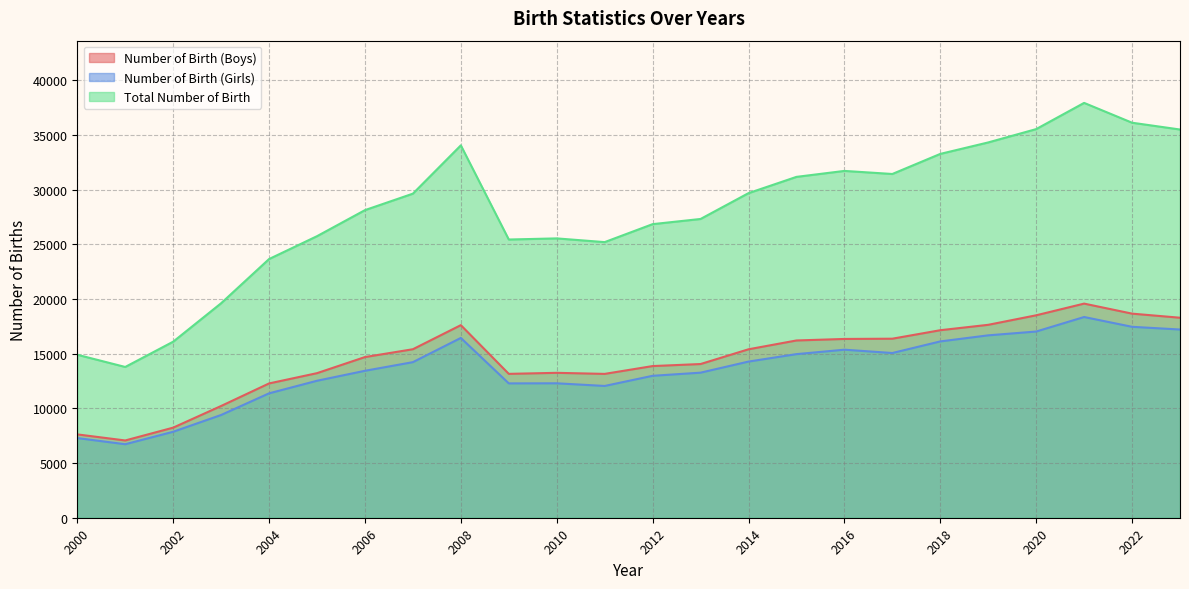

Does the chart display data point markers on the line(s)?

No